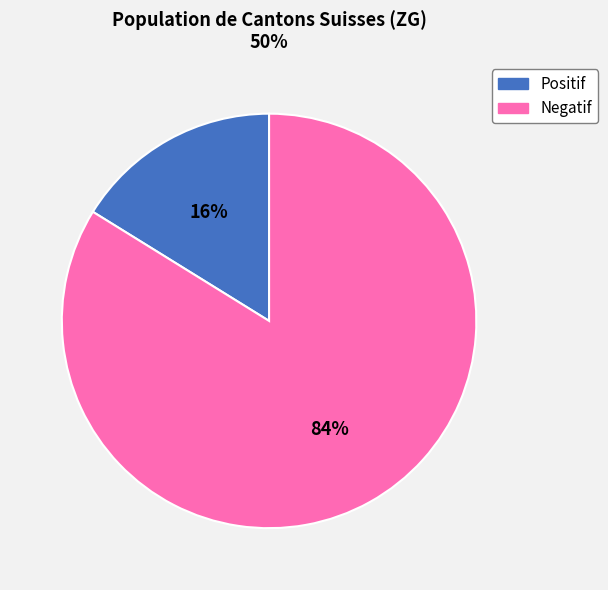

To the nearest percent, what is the average slice percentage?

50%